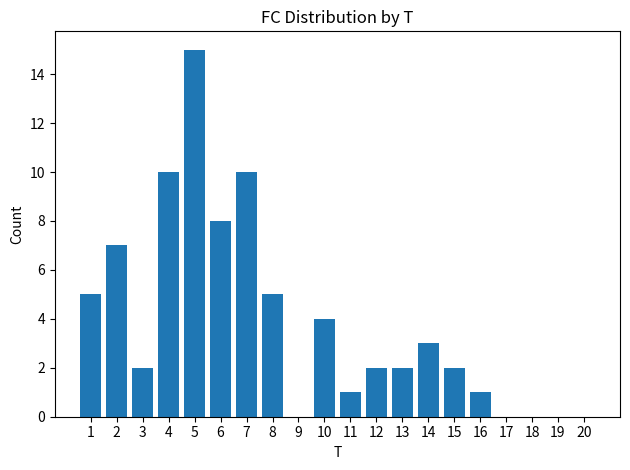

How many series are shown in this chart?

1